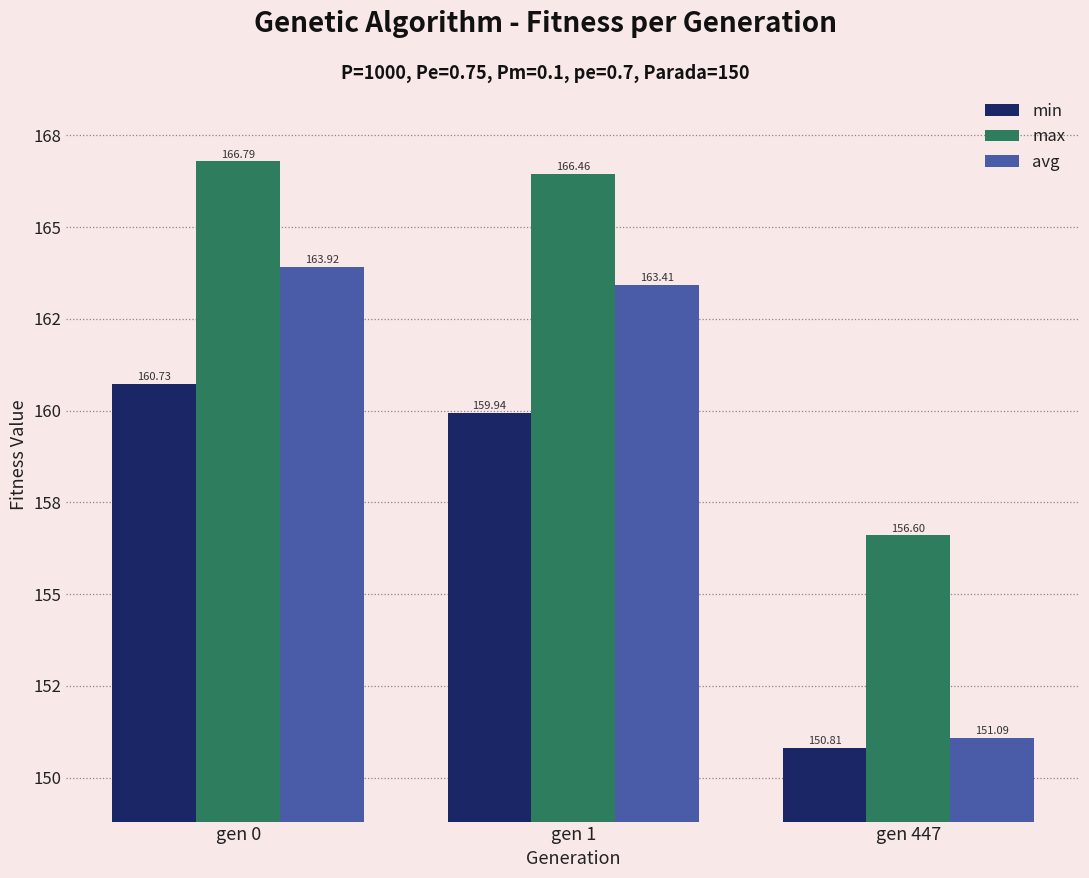

What are all the series names shown in the legend?

min, max, avg